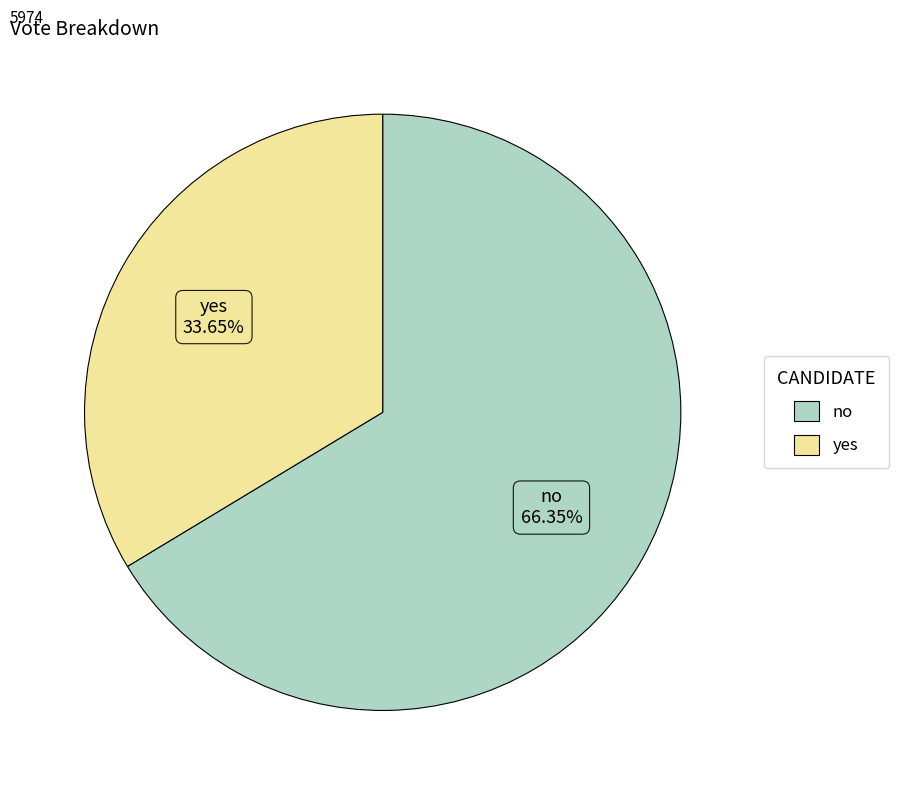

True or false: no accounts for 66% of the total.

True